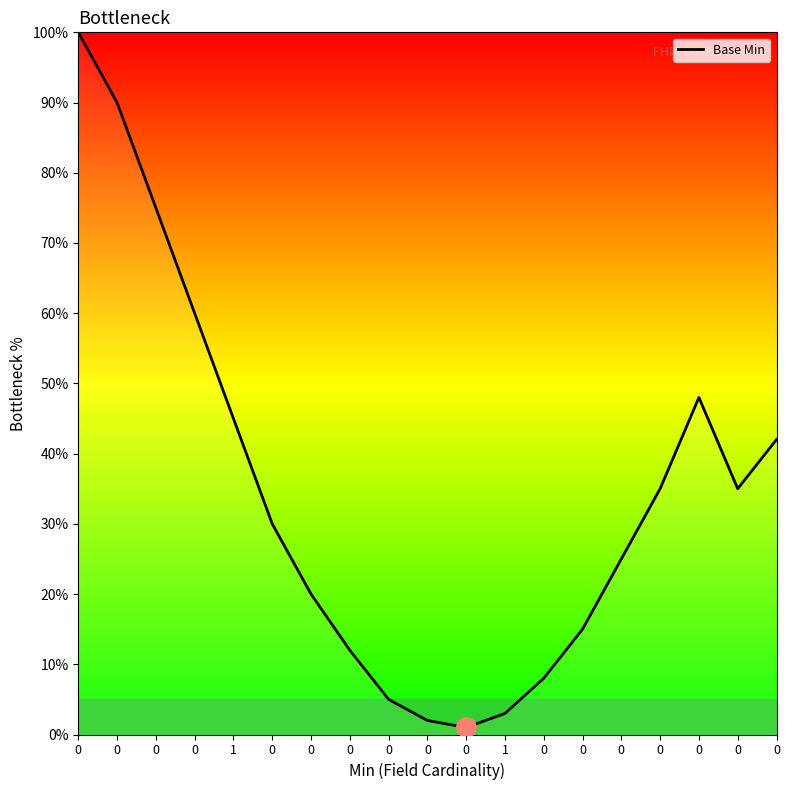

How many lines are shown in the chart?

1